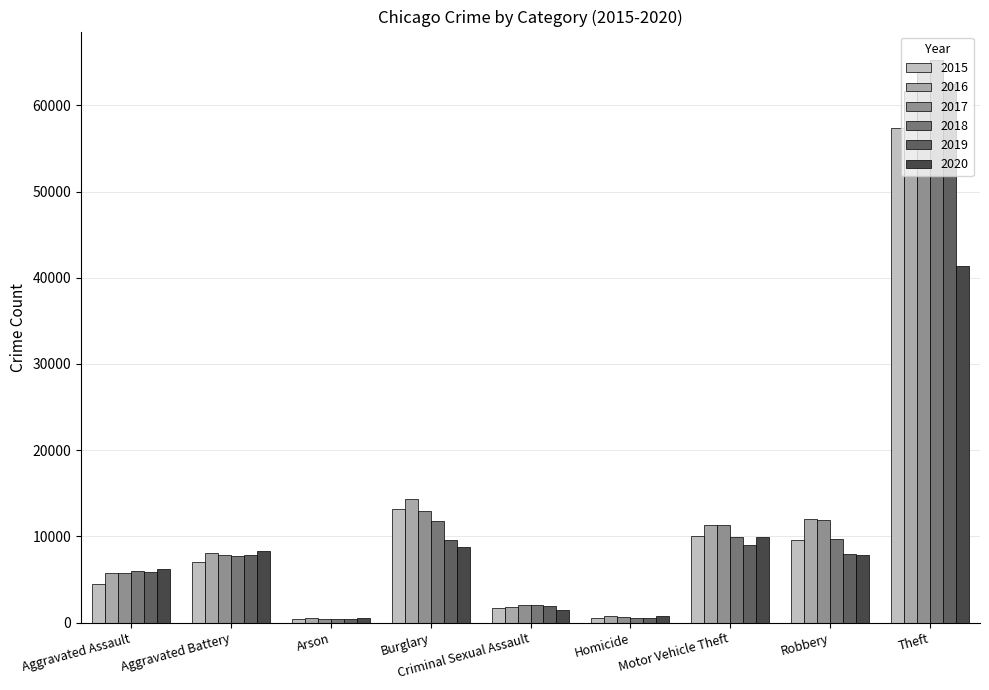

What is the approximate value of 2020 at Theft?

41349